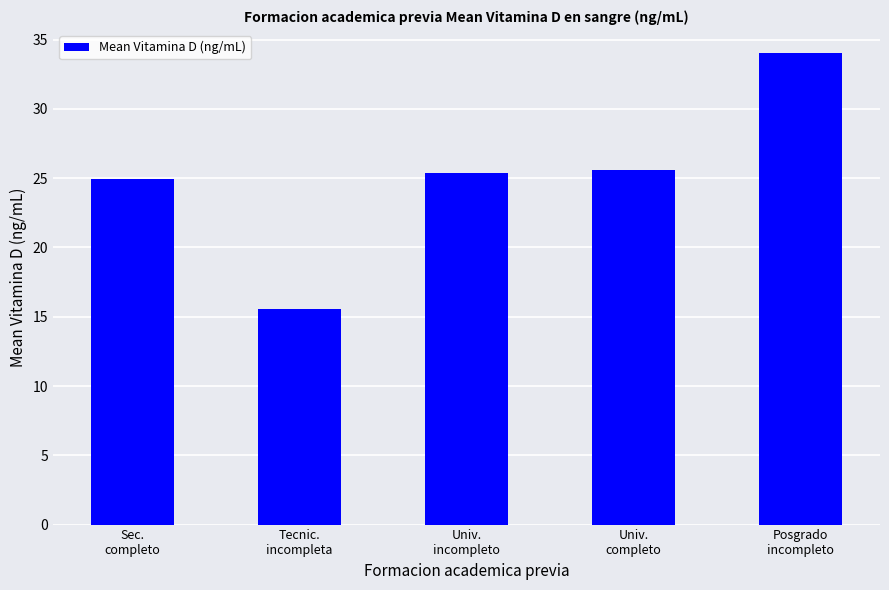

Does the chart contain stacked bars?

No